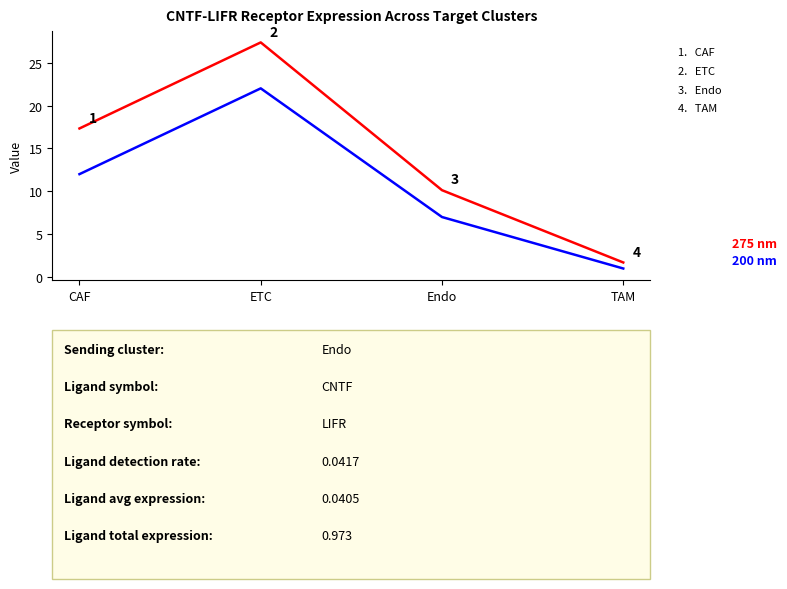

What position from the left is CAF?

1